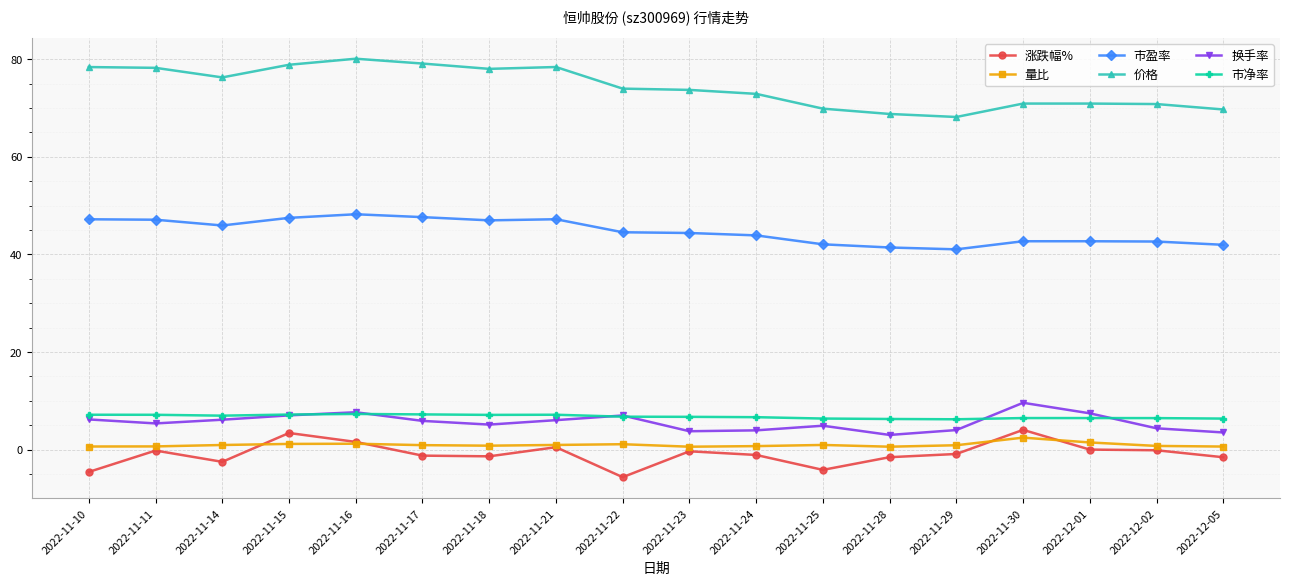

What is the average value of the 价格 series?

74.3